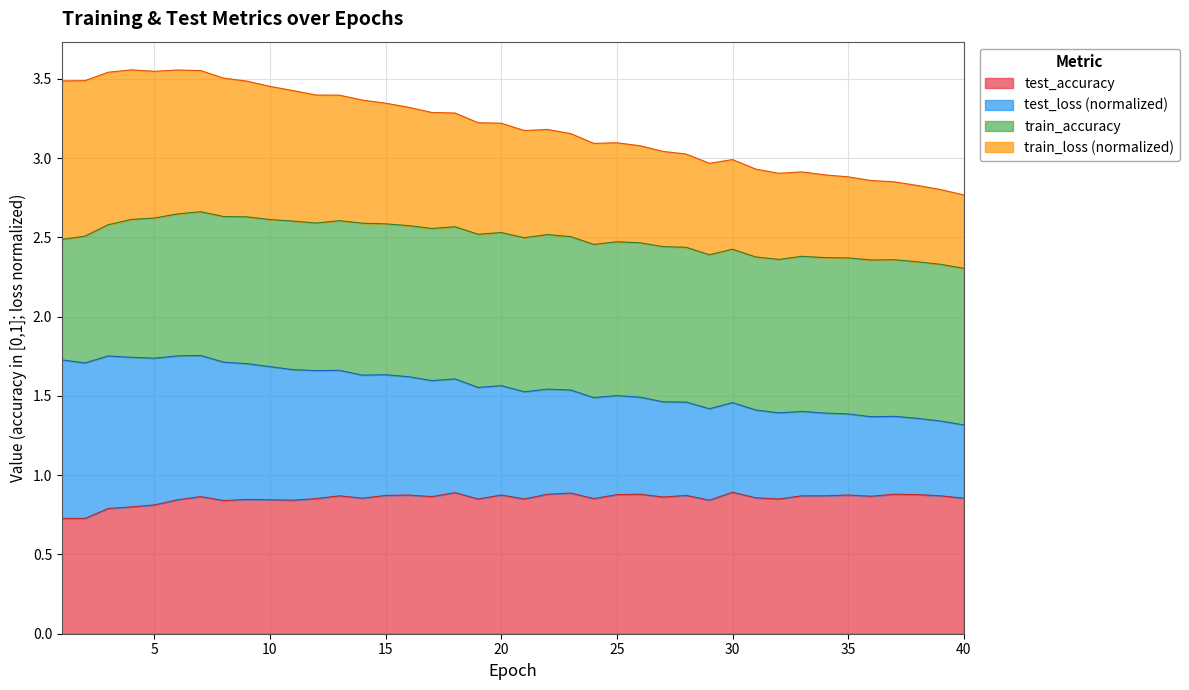

What is the value of the test_loss point at the 27th from the left?

1.5